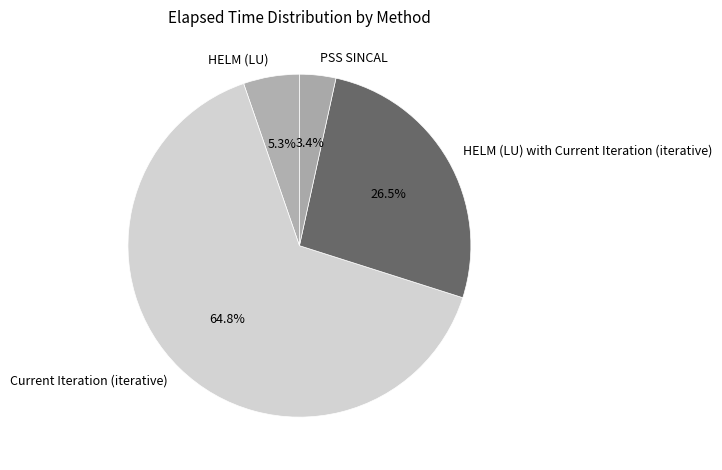

How many slices are in this pie chart?

4